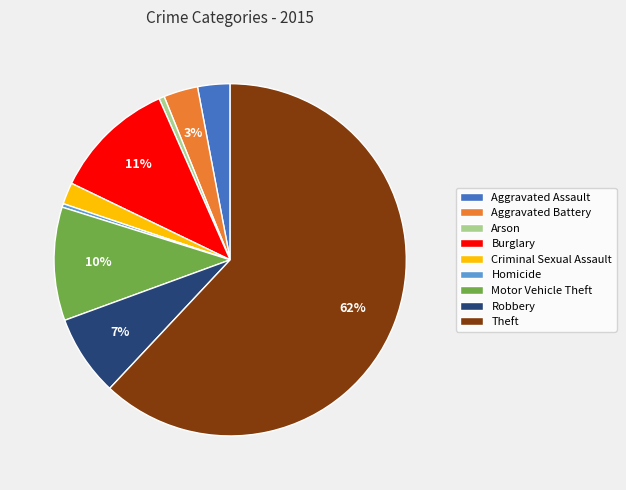

Combined, do Burglary and Criminal Sexual Assault account for over 50%?

No